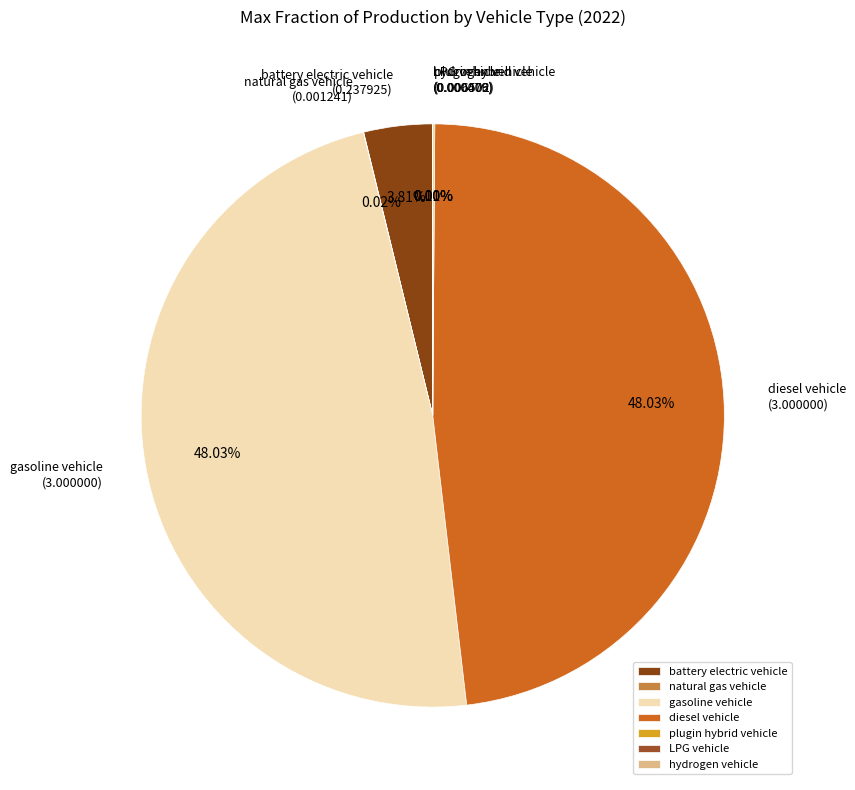

Is there any slice that represents more than half of the pie?

No